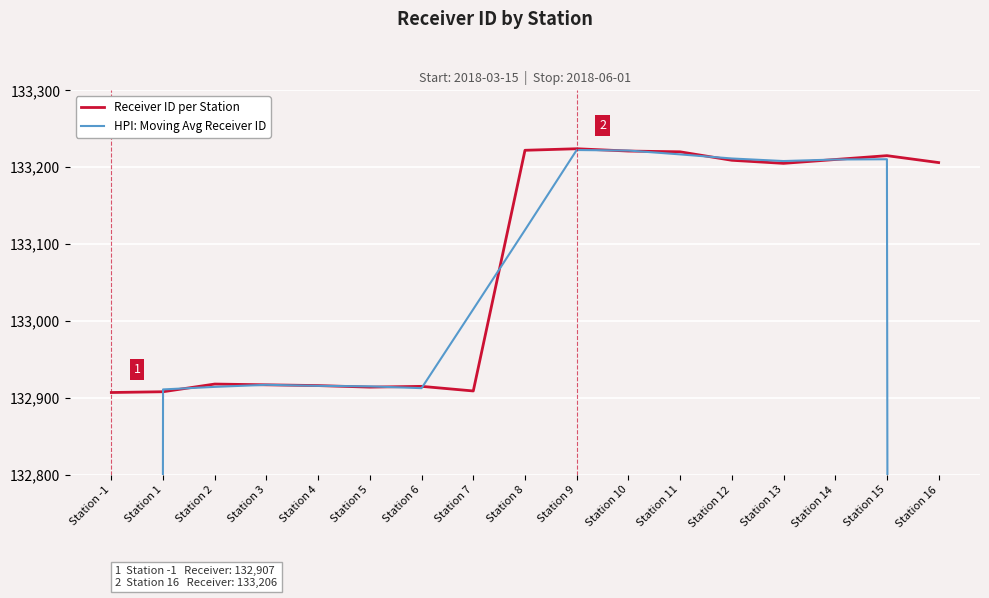

What is the difference between the highest and lowest values at Station 10?

0.7